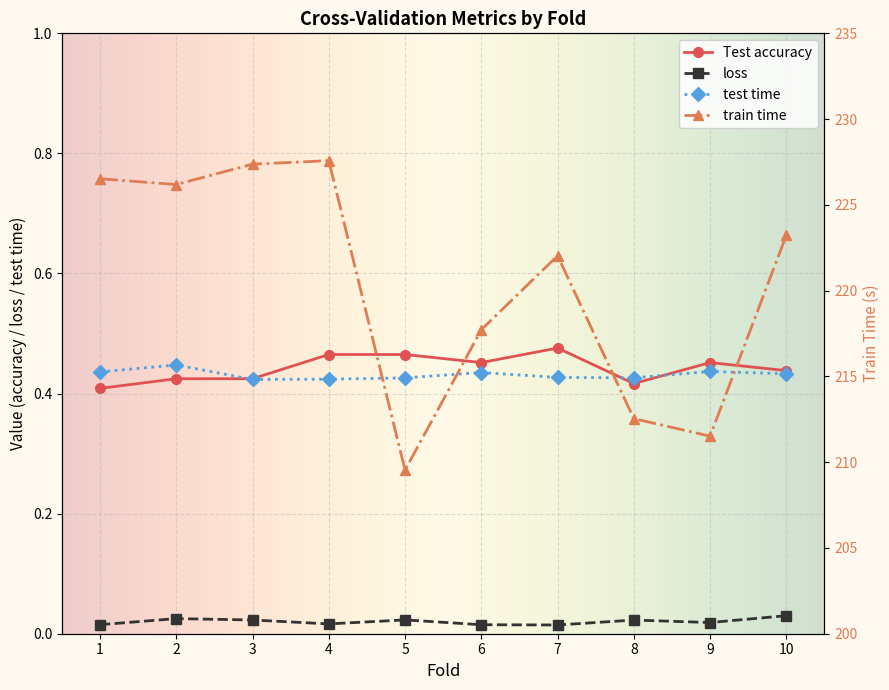

What is the total value across all series at 3?

228.2